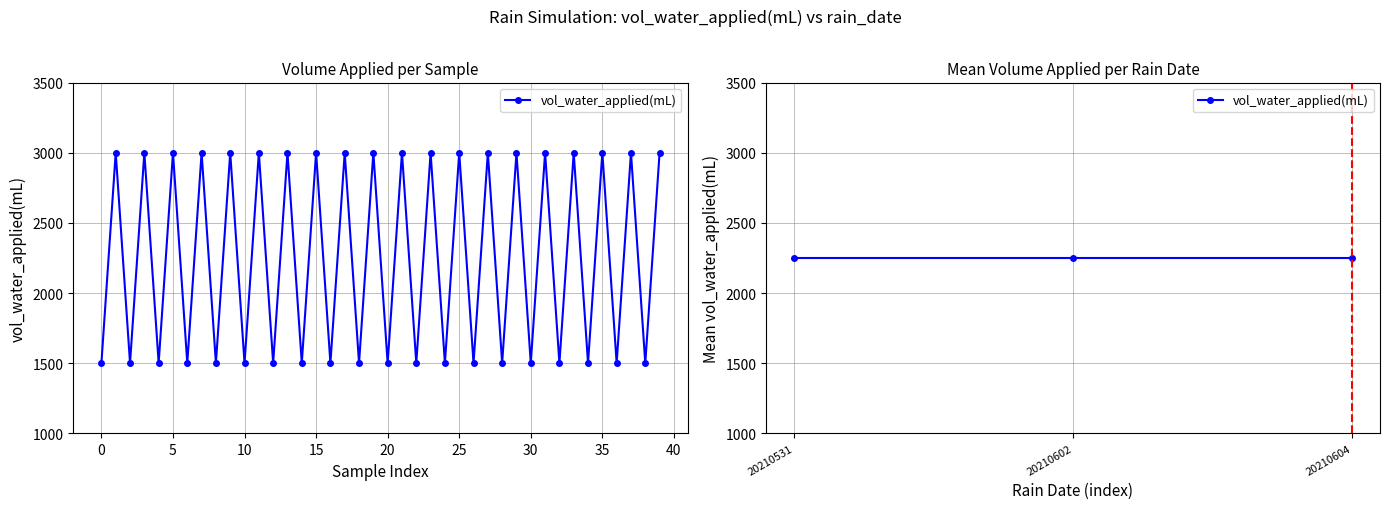

Which has a higher value, 20210602 or 20210531?

20210602